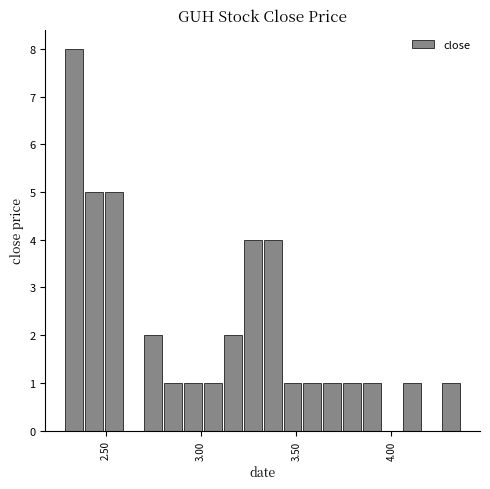

Around what value on the x-axis is the tallest bar? Give the approximate position of its centre, as read against the axis.

2.35